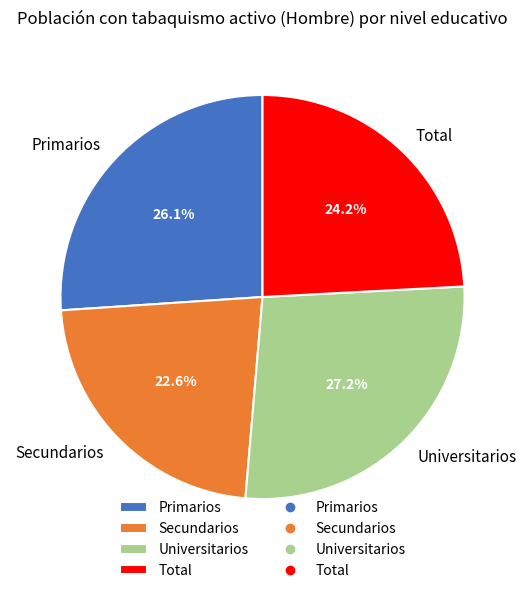

Rank the categories by value from lowest to highest.

Secundarios, Total, Primarios, Universitarios